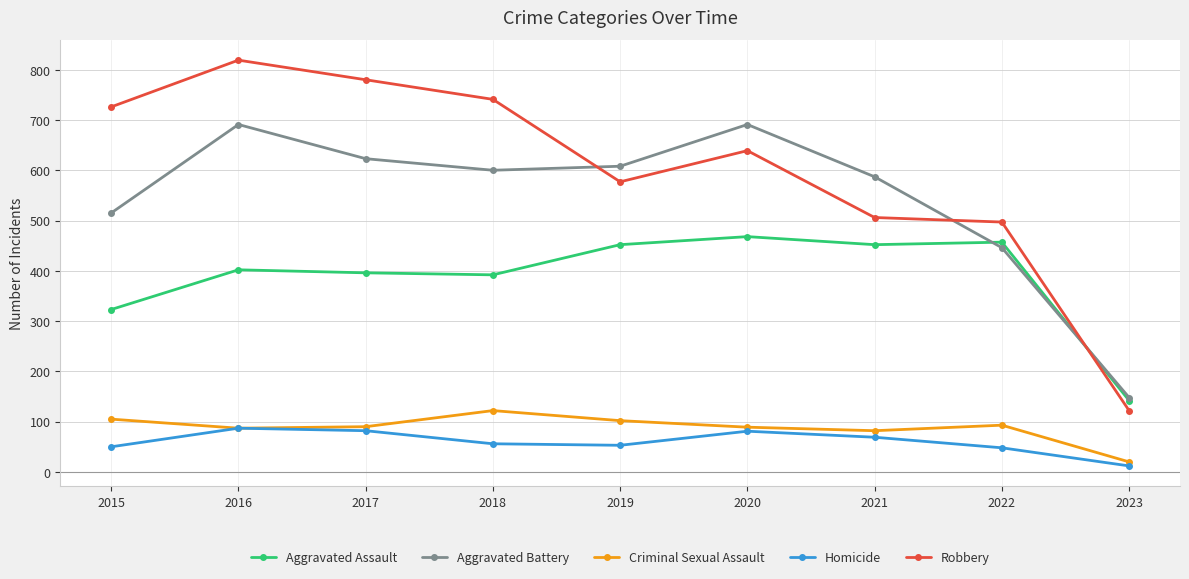

Which series has the widest spread of values?

Robbery